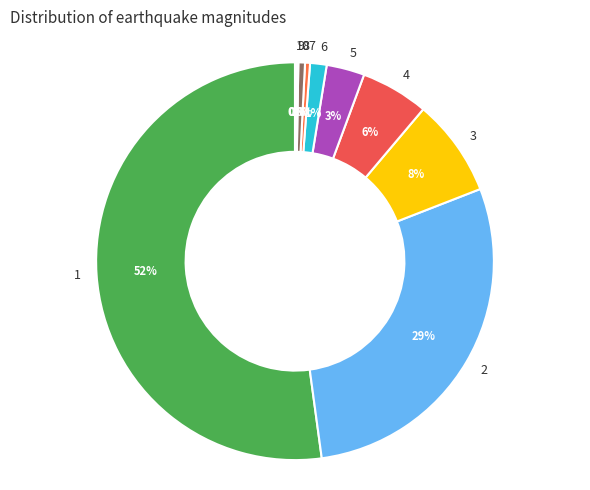

True or false: 3 accounts for 8% of the total.

True